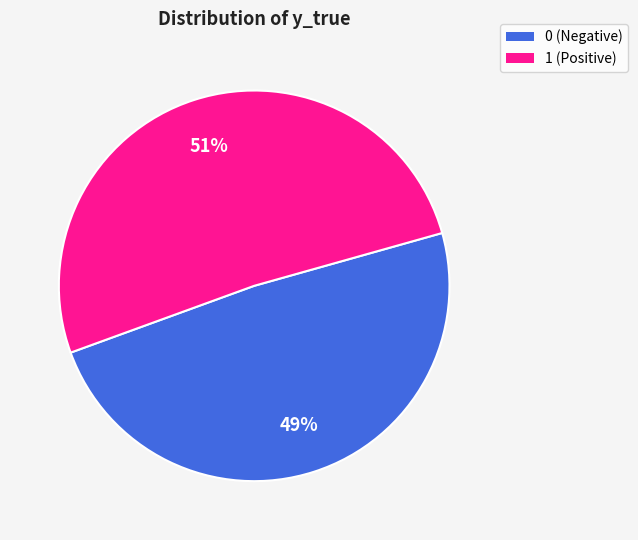

Which category accounts for the majority?

1